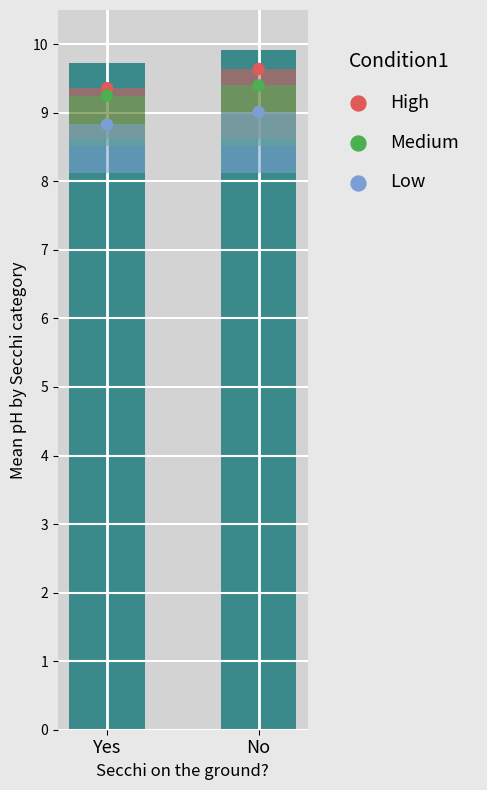

What are all the series names shown in the legend?

High, Medium, Low